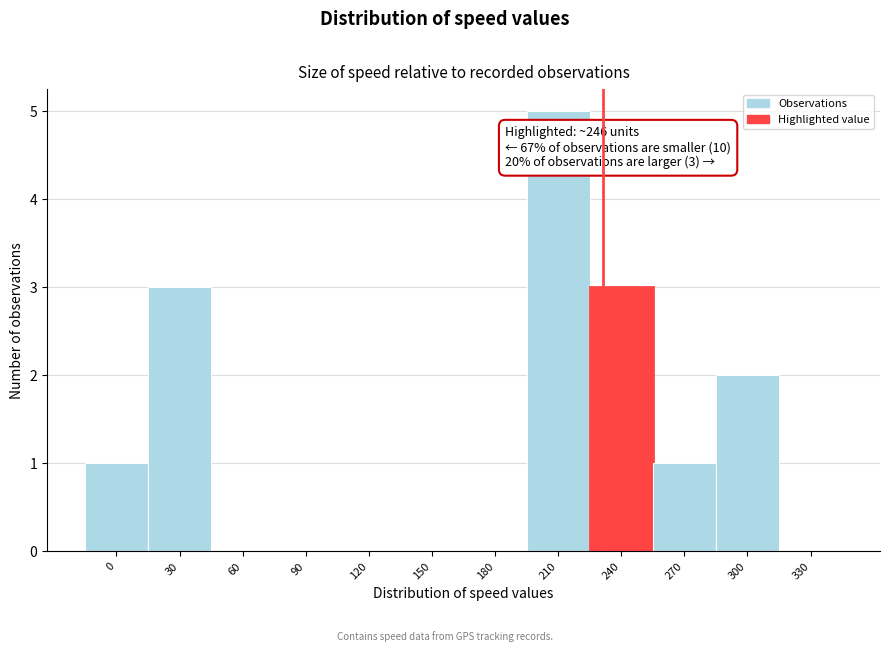

Reading left to right, list all the values displayed in this chart.

0=1	30=3	60=0	90=0	120=0	150=0	180=0	210=5	240=3	270=1	300=2	330=0